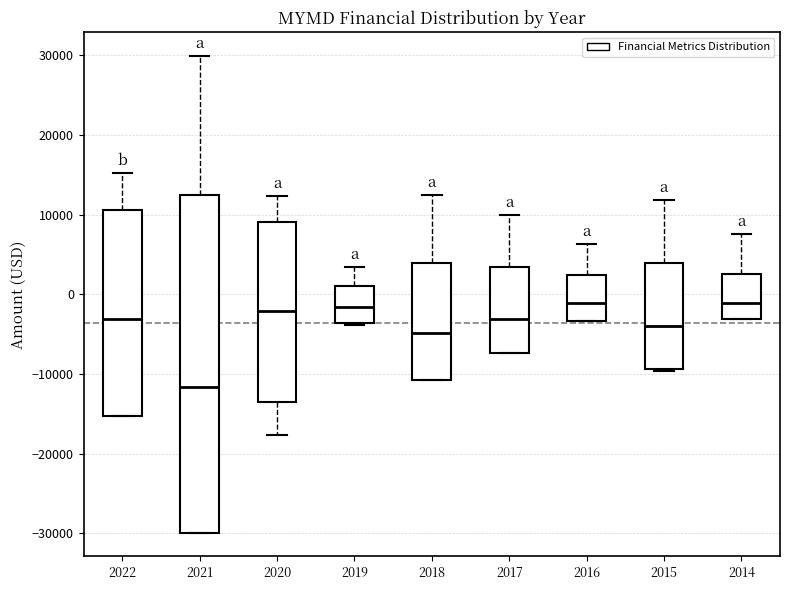

Reading left to right, read every box against the y-axis: the position of its median line, the range the box covers, and the ends of its whiskers. The values are not printed on the chart, so give them approximately, as read against the axis.

2022: median -3000, box -15000 to 11000, whiskers -15000 to 15000
2021: median -12000, box -30000 to 13000, whiskers -30000 to 30000
2020: median -2000, box -14000 to 9000, whiskers -18000 to 12000
2019: median -2000, box -4000 to 1000, whiskers -4000 (just below the box's lower edge) to 4000
2018: median -5000, box -11000 to 4000, whiskers -11000 to 13000
2017: median -3000, box -7000 to 3000, whiskers -7000 to 10000
2016: median -1000, box -3000 to 2000, whiskers -3000 to 6000
2015: median -4000, box -9000 to 4000, whiskers -10000 to 12000
2014: median -1000, box -3000 to 3000, whiskers -3000 to 8000